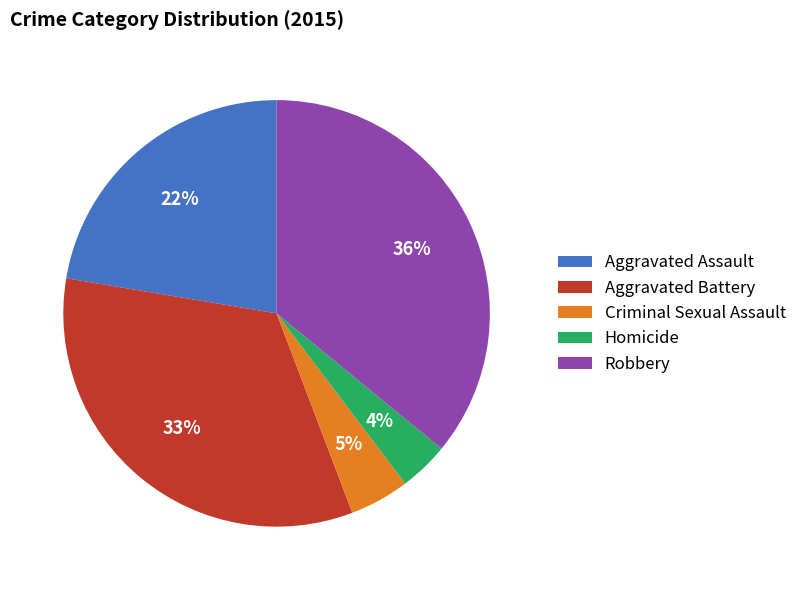

Which has a higher value, Aggravated Battery or Robbery?

Robbery